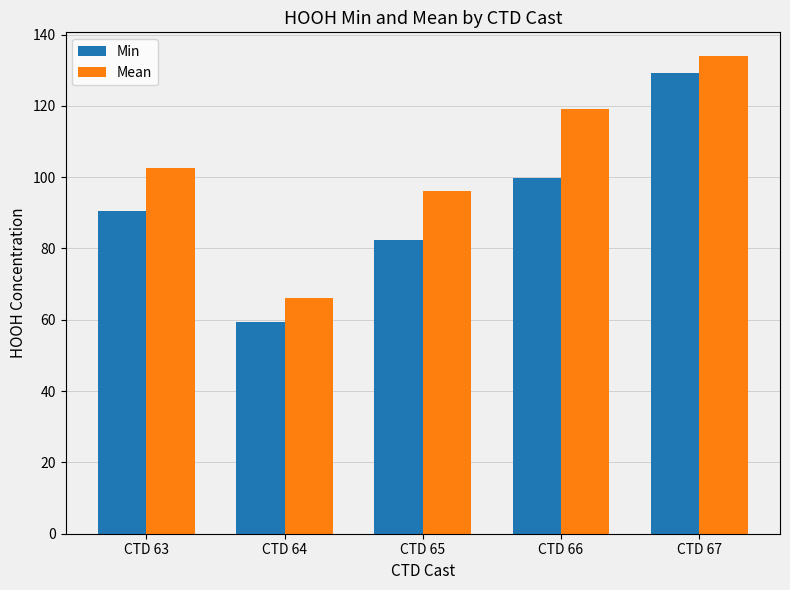

Between CTD 66 and CTD 67, which series saw the biggest shift?

Min